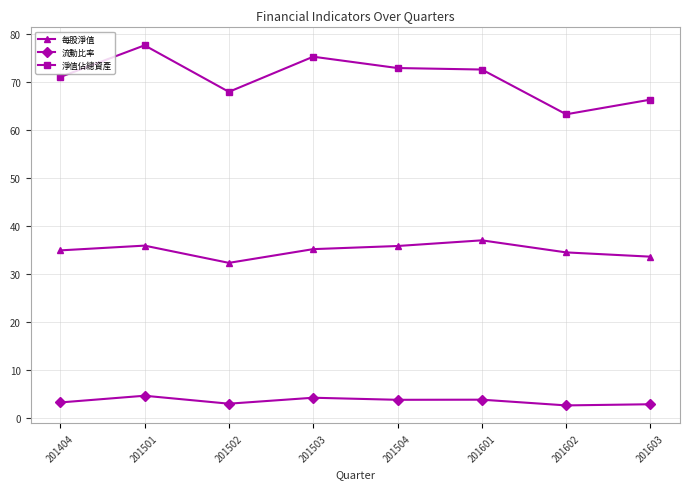

What is the greatest value displayed?

77.7